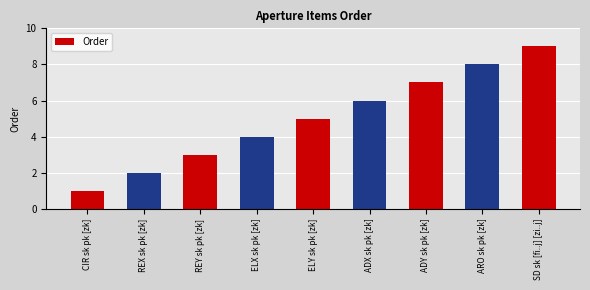

How many data points does each series have?

9